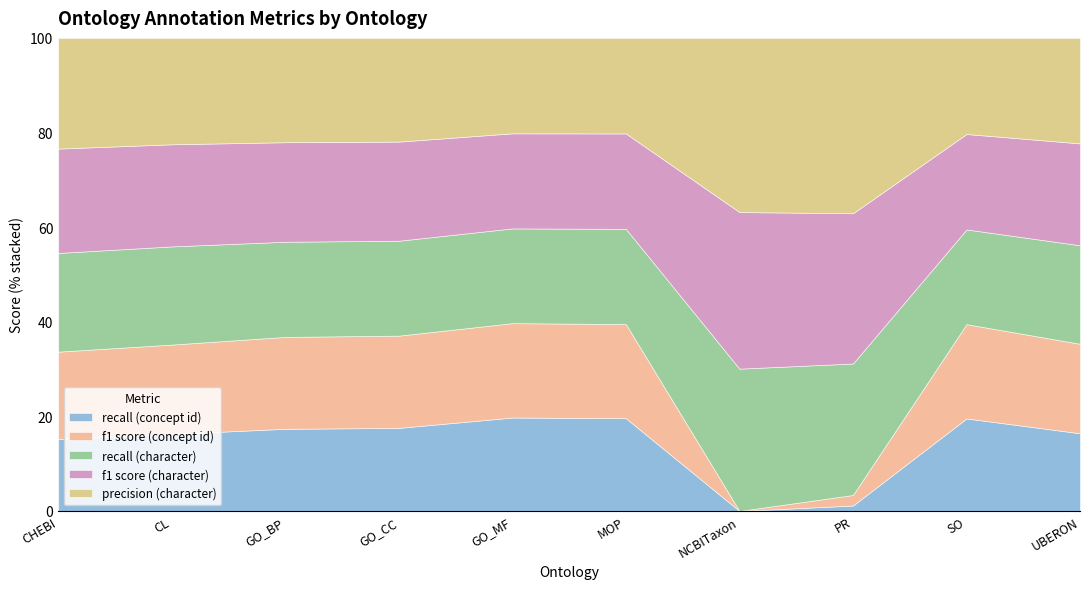

What position from the right is PR?

3